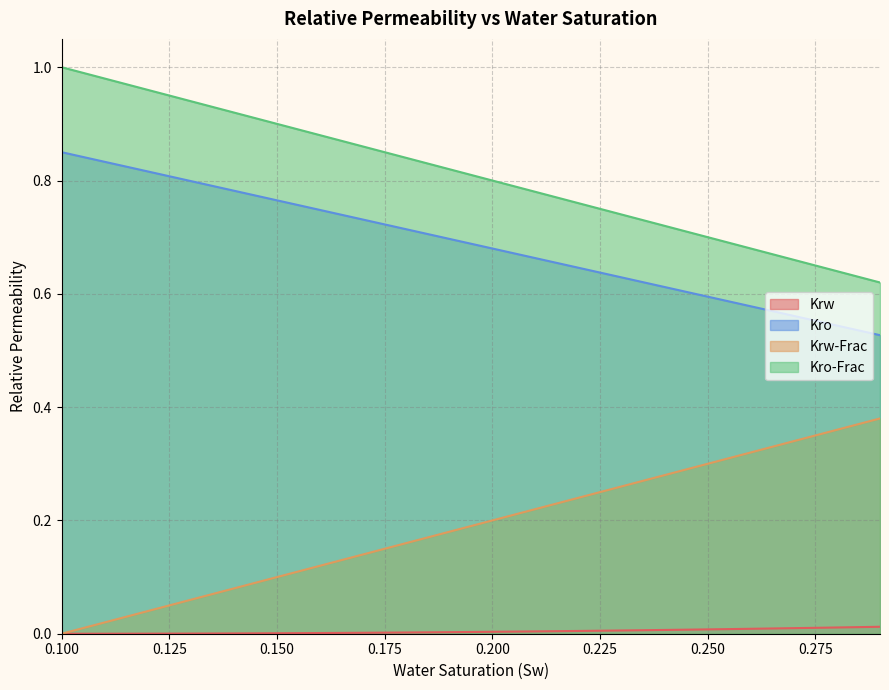

Which series has the largest total across all categories?

Kro-Frac